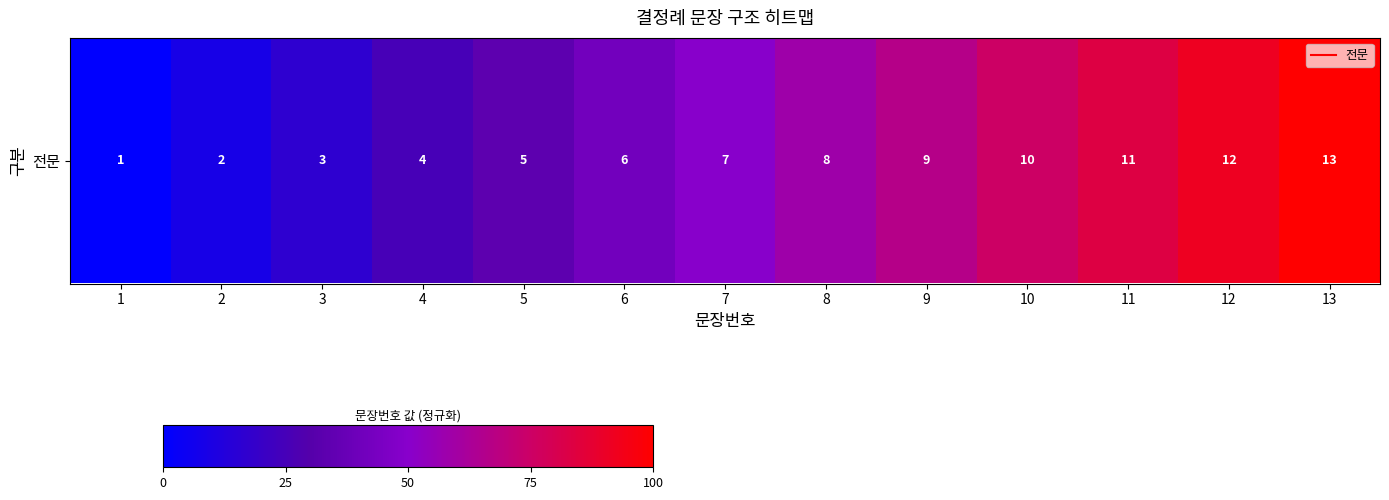

Which label corresponds to the smallest value in the chart?

1